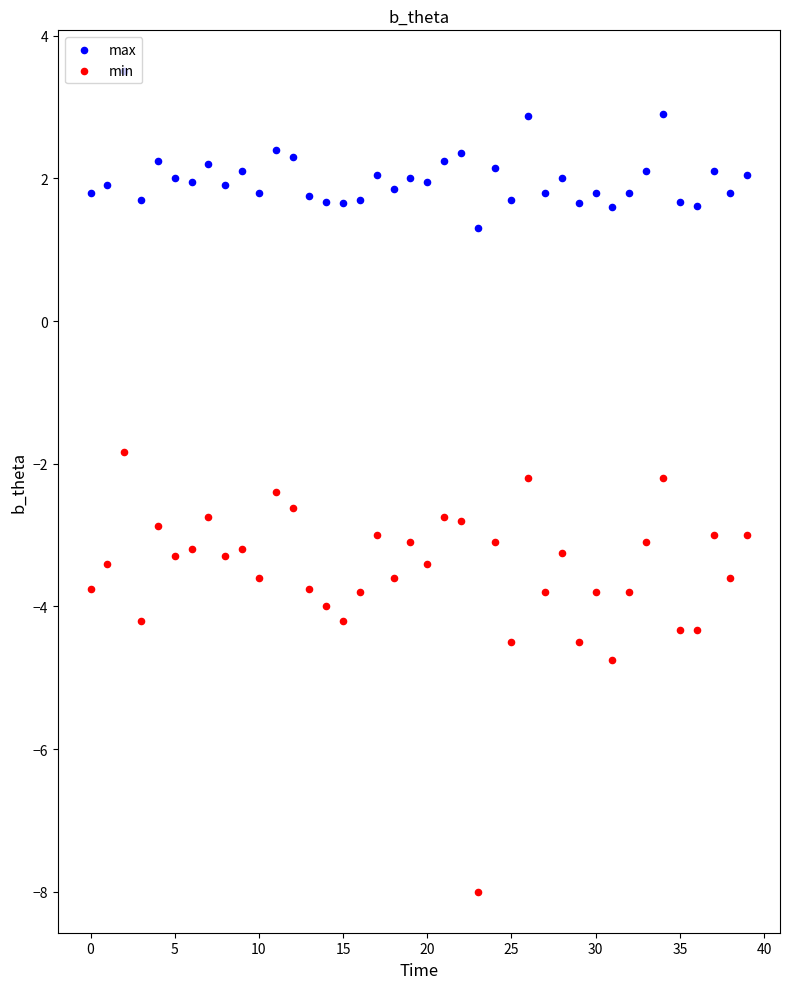

Which series has the largest total across all categories?

max